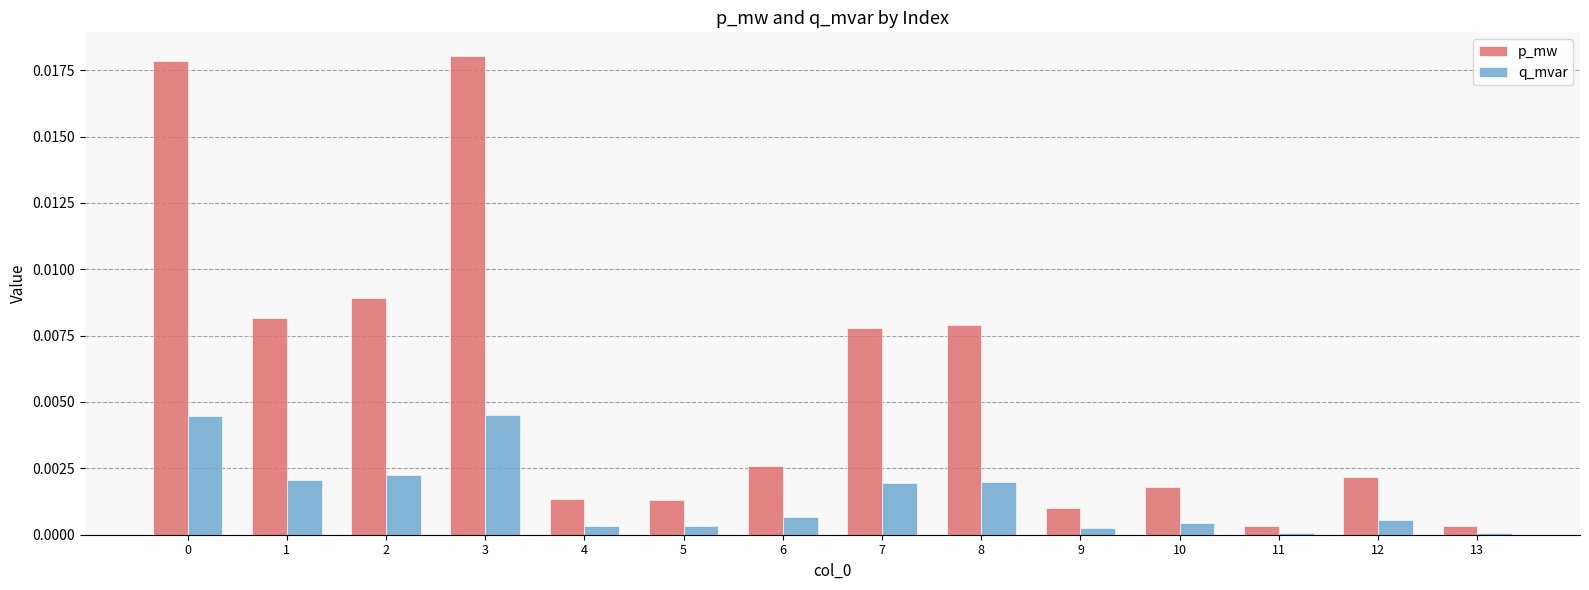

At how many categories does at least one series exceed 0?

14